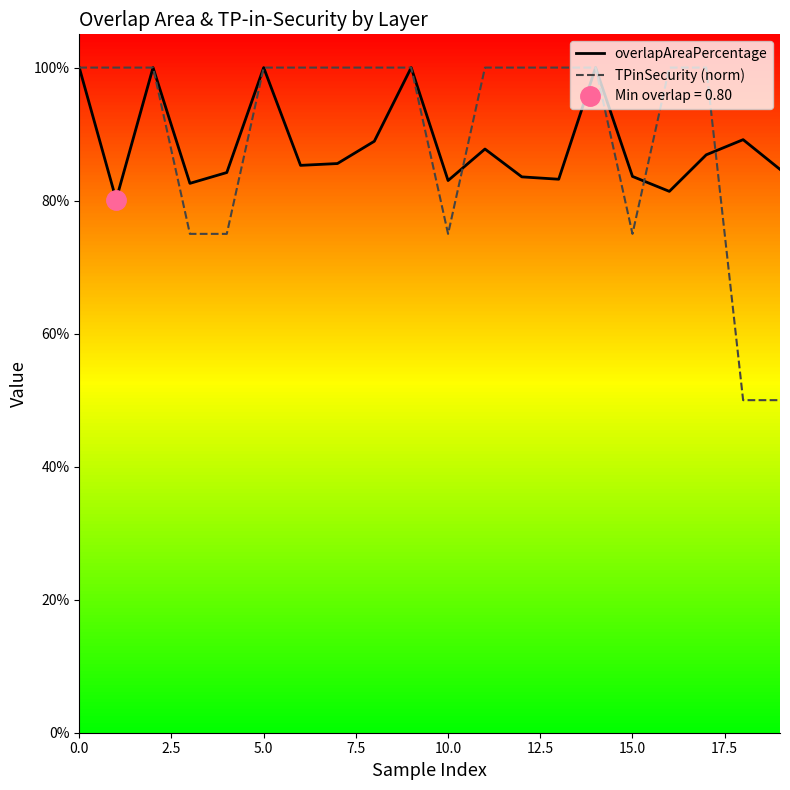

Reading left to right, what are all the values shown in this chart?

overlapAreaPercentage: 1.0	0.8	1.0	0.8	0.8	1.0	0.9	0.9	0.9	1.0	0.8	0.9	0.8	0.8	1.0	0.8	0.8	0.9	0.9	0.8
TPinSecurity (norm): 1.0	1.0	1.0	0.8	0.8	1.0	1.0	1.0	1.0	1.0	0.8	1.0	1.0	1.0	1.0	0.8	1.0	1.0	0.5	0.5